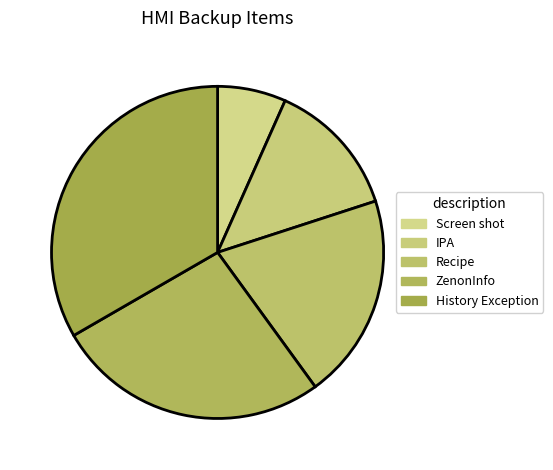

How many slices are in this pie chart?

5